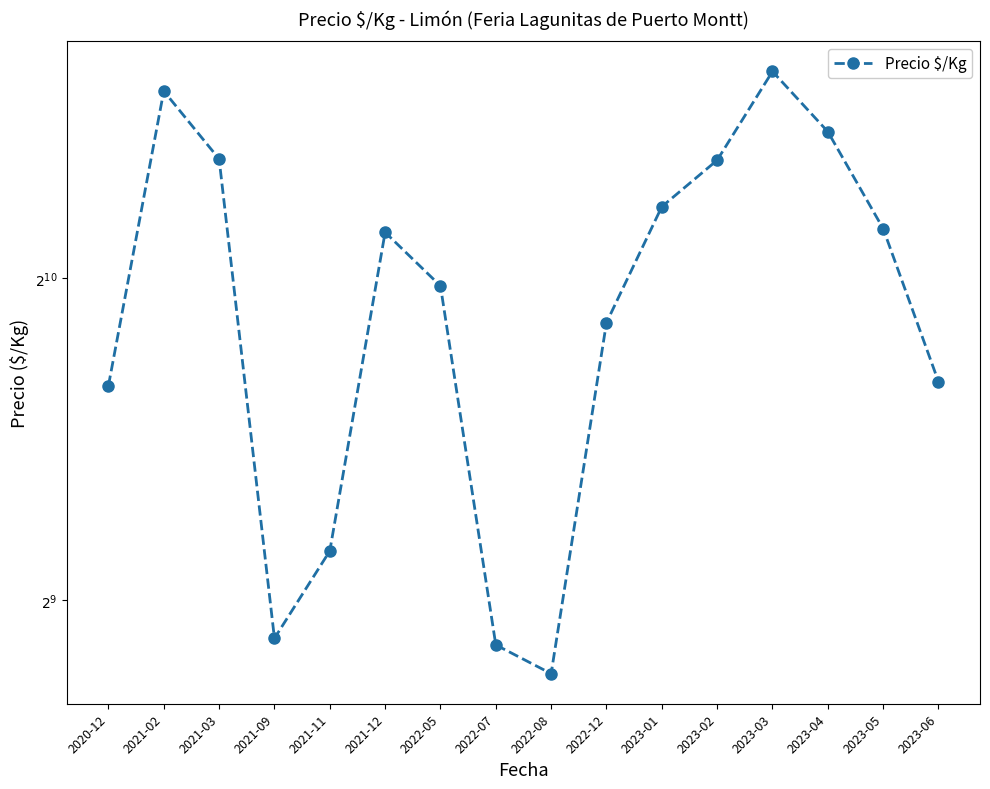

Is this an area chart (filled region under the line)?

No